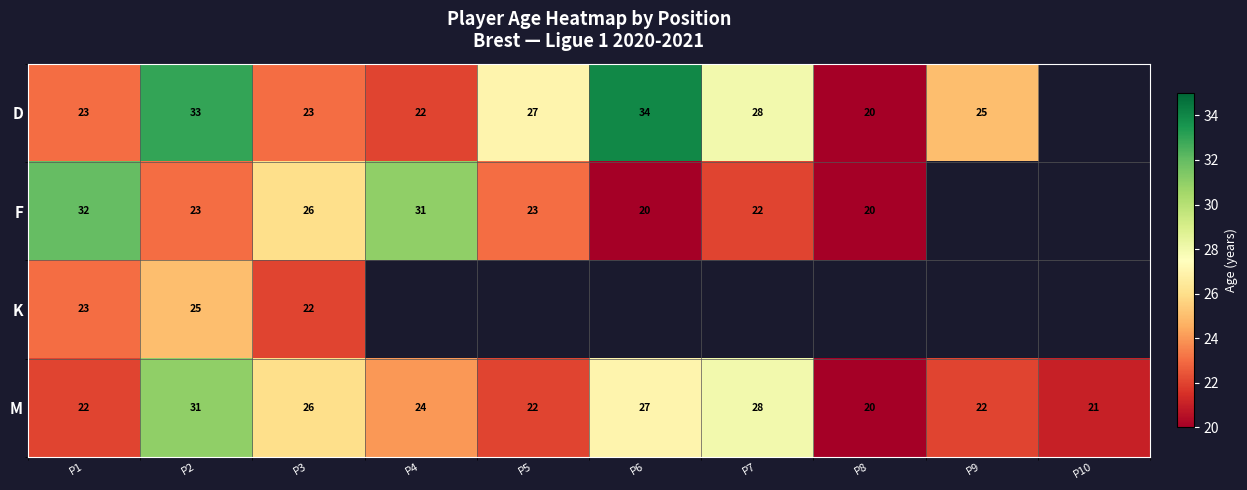

At P2, list the series in order from largest to smallest.

D, M, K, F